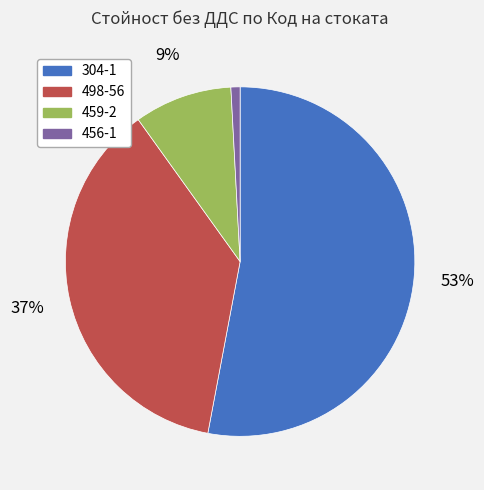

Rank the categories by value from highest to lowest.

304-1, 498-56, 459-2, 456-1